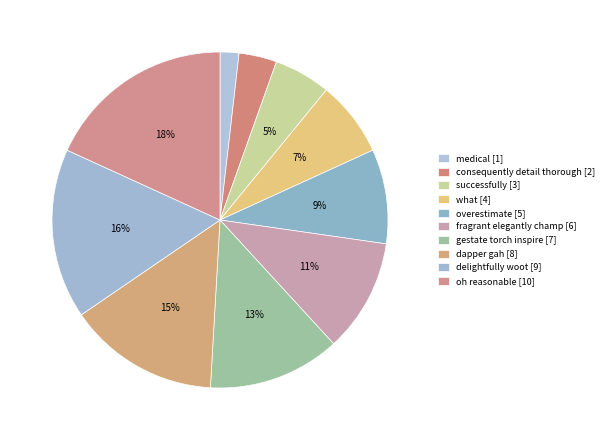

Count the number of slices in the pie.

10